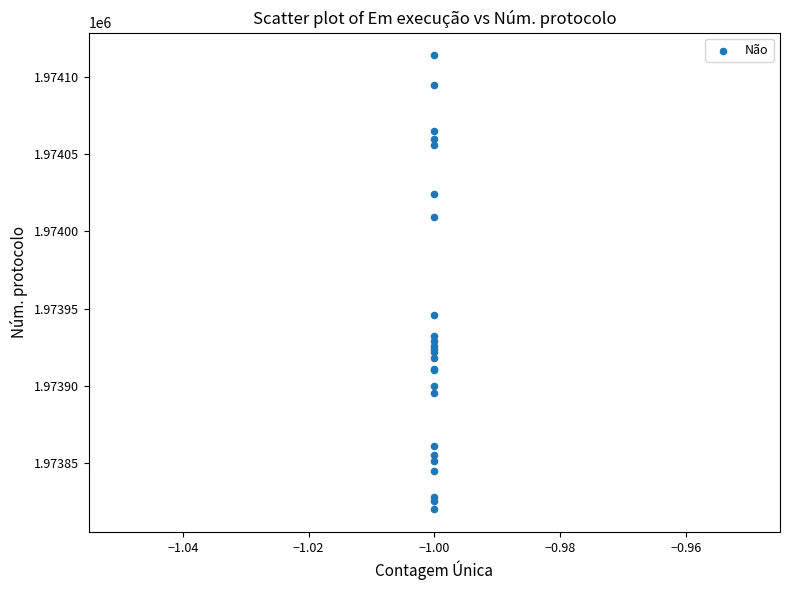

What Y value in the scatter plot is closest to 1973967?

1973946